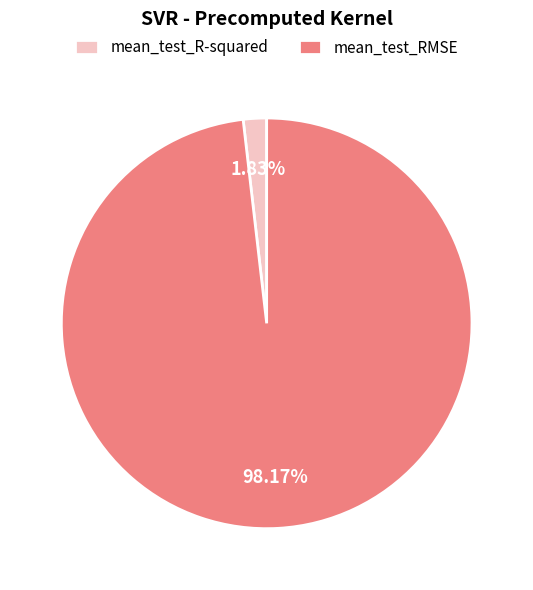

How many segments does this pie chart have?

2